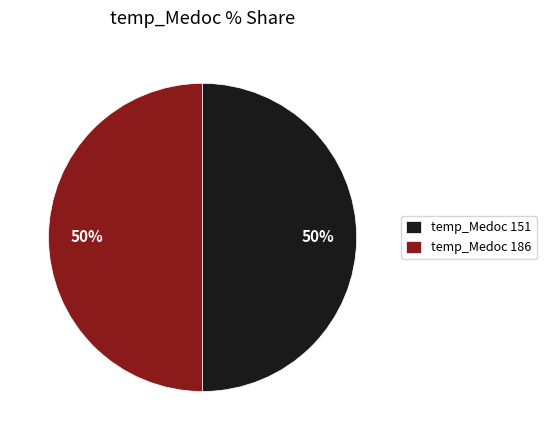

Count the number of slices in the pie.

2